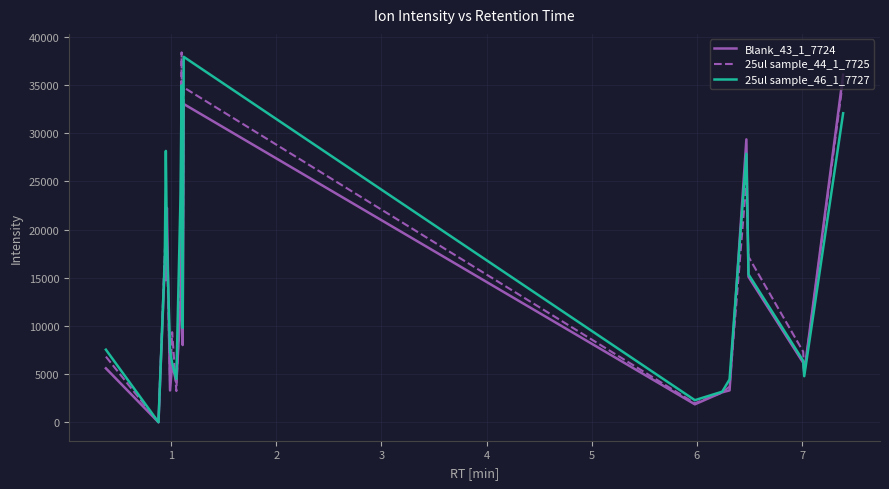

True or false: 25ul sample_46_1_7727 and Blank_43_1_7724 cross at least once.

True